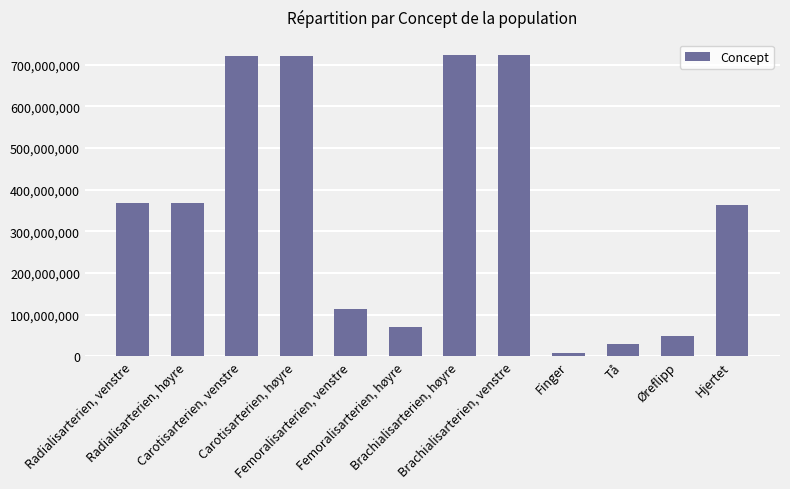

Which category has the lowest value across all series?

Finger